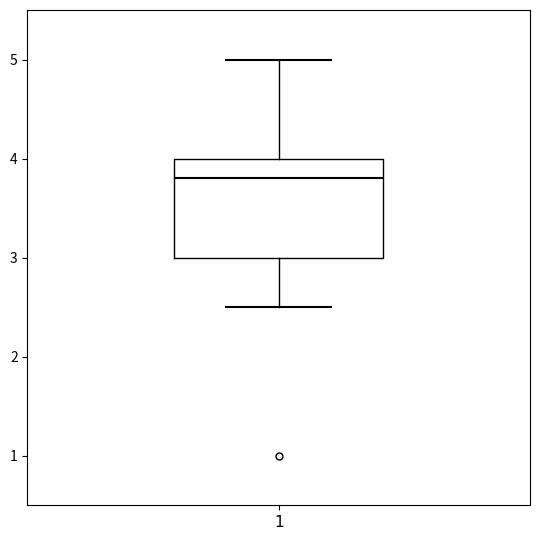

Transcribe this box plot: give where the median line is, the range the box spans, and where the two whiskers end, as read against the y-axis. The values are not printed on the chart, so give them approximately, as read against the axis.

median 3.8, box 3.0 to 4.0, whiskers 2.5 to 5.0